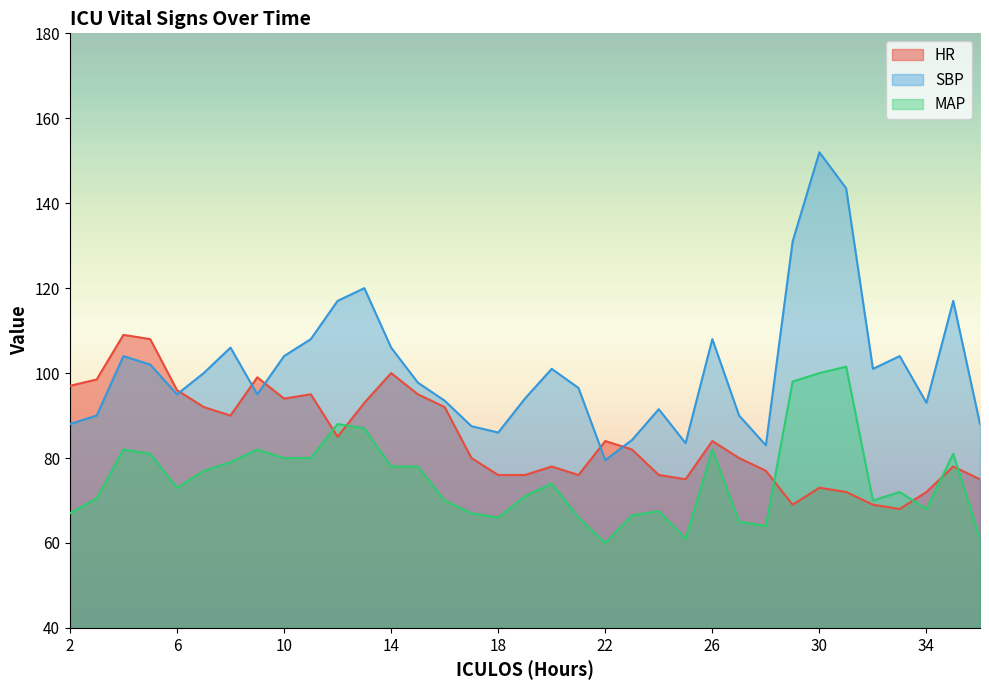

How many interior local valleys does the MAP series have?

7